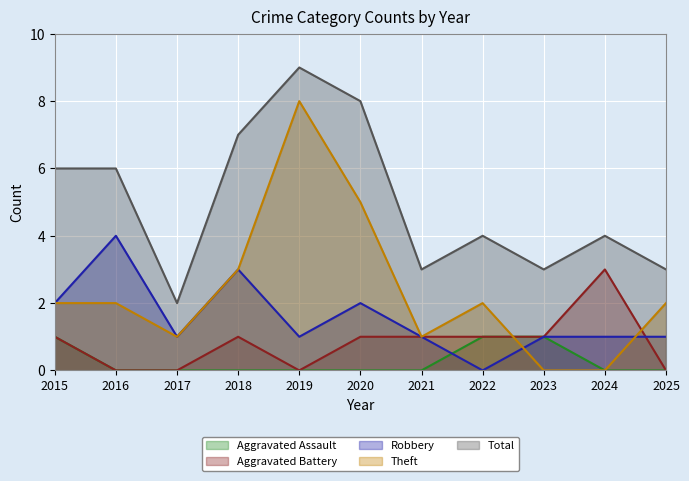

Which series has the largest range (max minus min)?

Theft